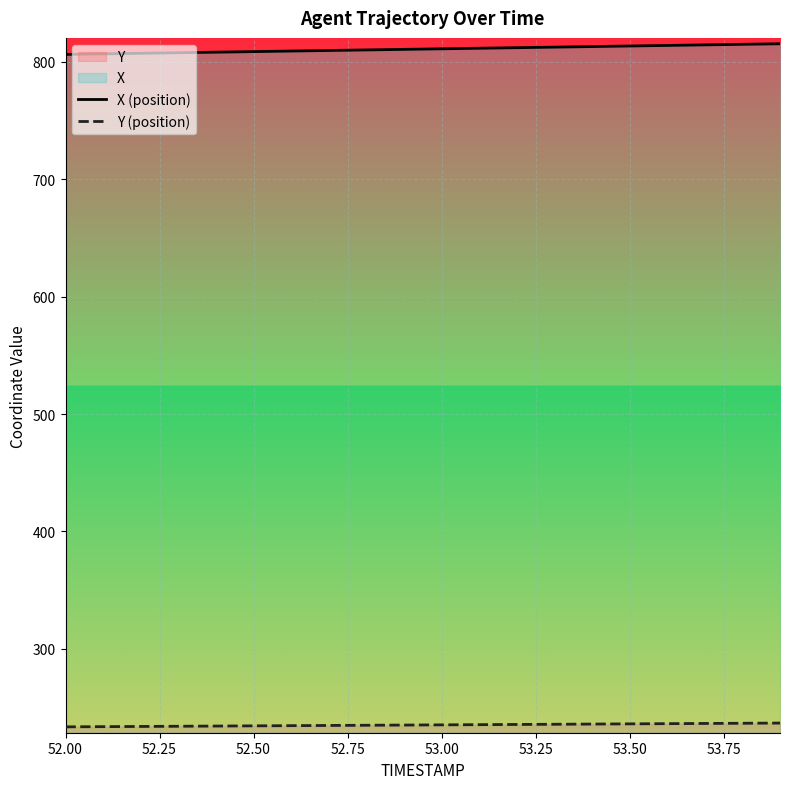

Which series has the largest total across all categories?

X (position)